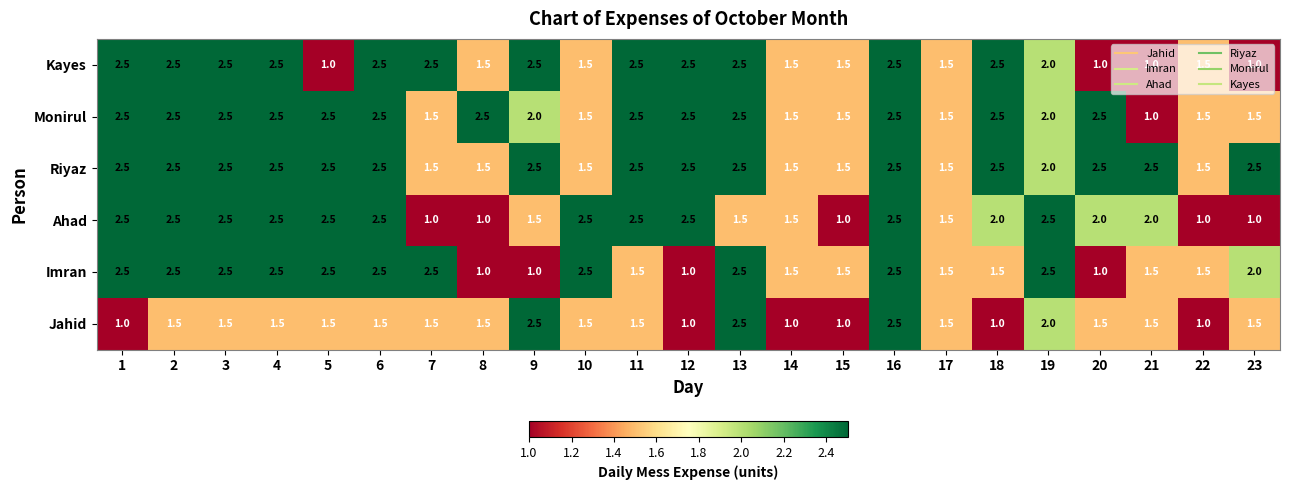

What is the spread (max minus min) of values at 1?

1.5